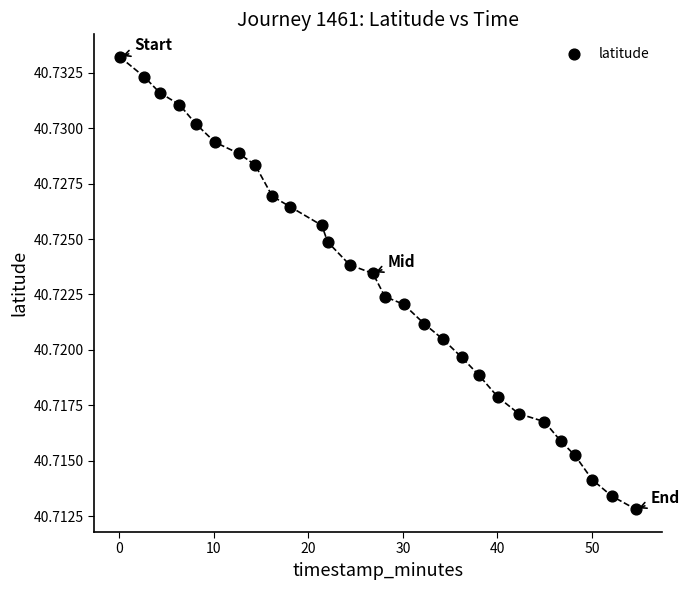

What is the range of X values (max minus min)?

54.6